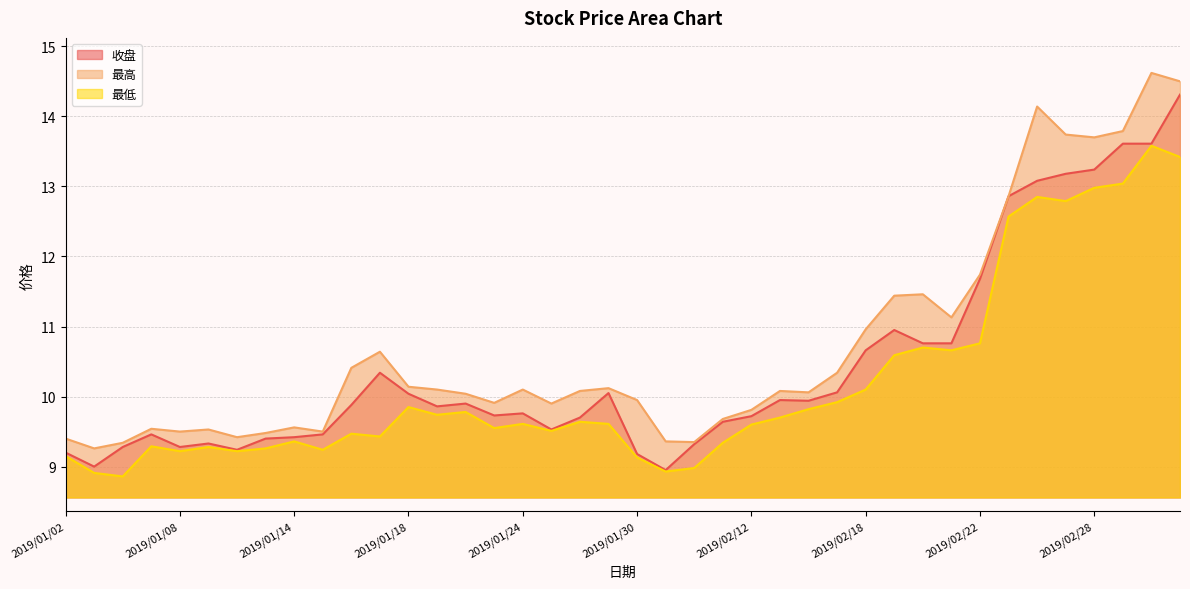

Does the chart display data point markers on the line(s)?

No